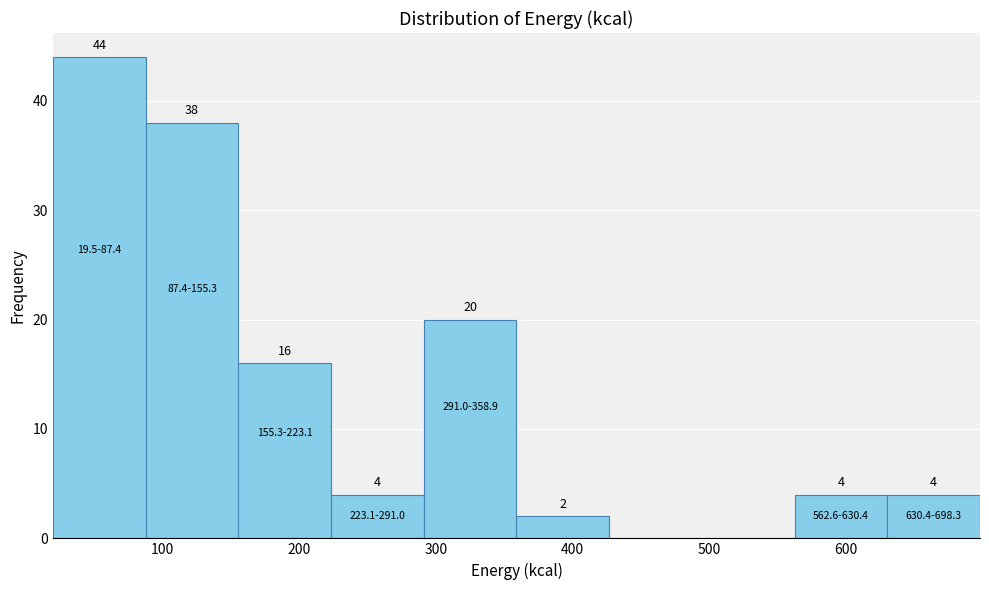

Which range on the x-axis has the tallest bar?

20 to 90